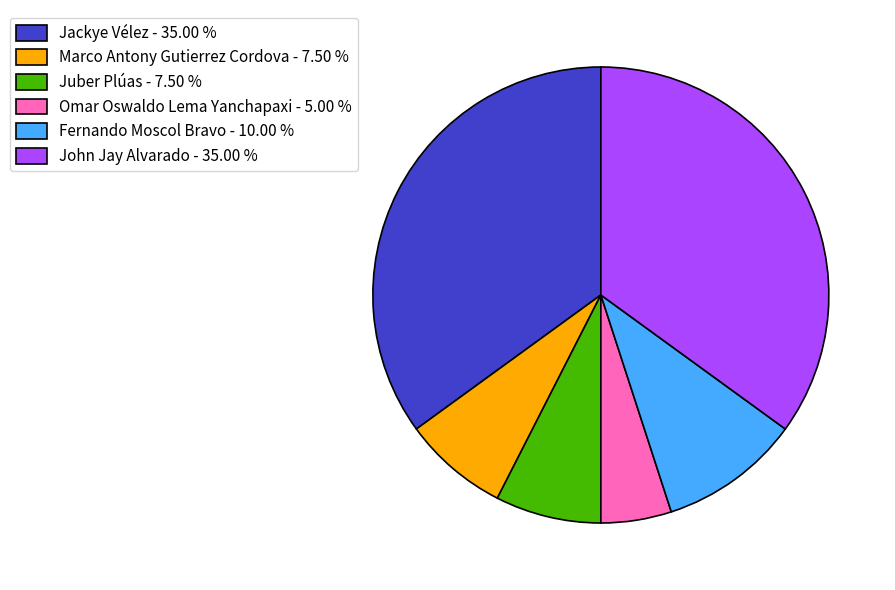

Is the sum of Juber Plúas and Marco Antony Gutierrez Cordova greater than half?

No